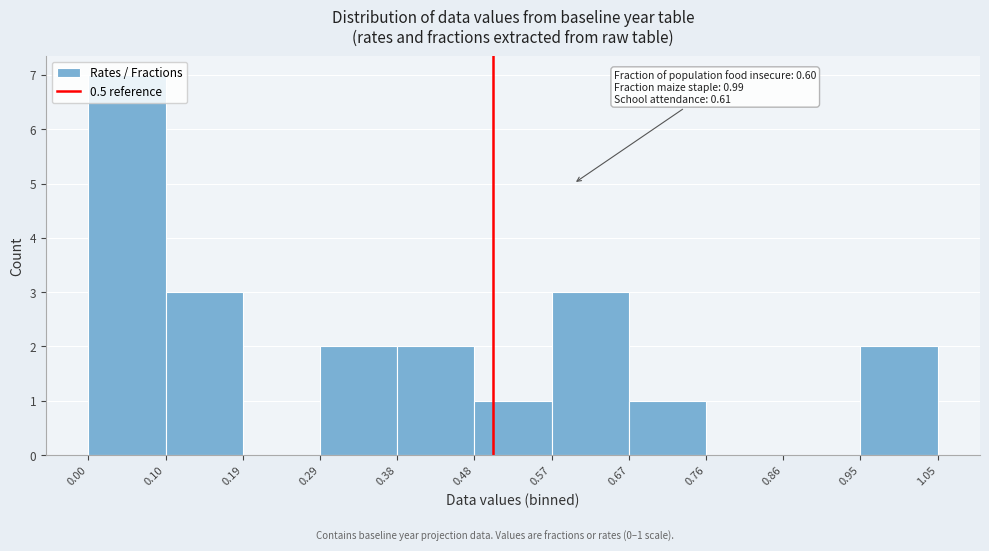

Over which range of the x-axis is the bar tallest?

0.00 to 0.10